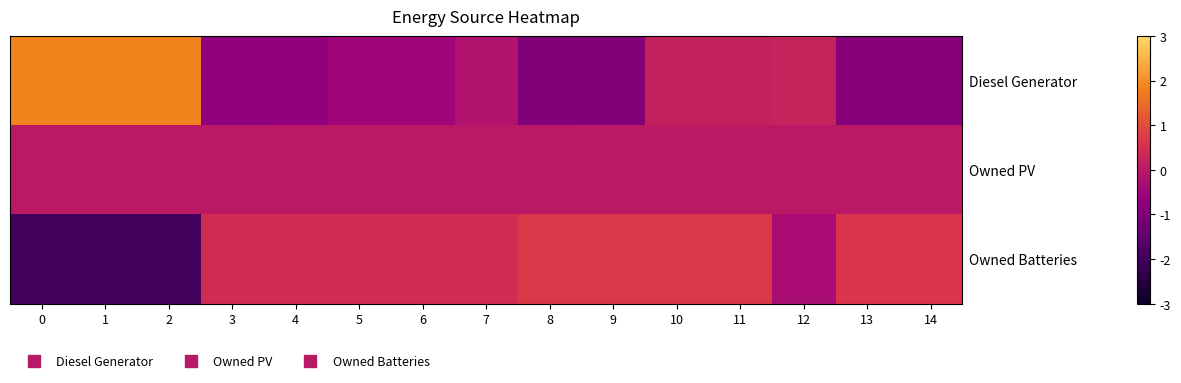

Reading left to right, what are all the values shown in this chart?

Diesel Generator: 0=1.8	1=1.8	2=1.8	3=-0.7	4=-0.7	5=-0.4	6=-0.4	7=-0.2	8=-1.0	9=-1.0	10=0.2	11=0.2	12=0.2	13=-0.9	14=-0.9
Owned PV: 0=0.0	1=0.0	2=0.0	3=0.0	4=0.0	5=0.0	6=0.0	7=0.0	8=0.0	9=0.0	10=0.0	11=0.0	12=0.0	13=0.0	14=0.0
Owned Batteries: 0=-1.9	1=-1.9	2=-1.9	3=0.4	4=0.4	5=0.4	6=0.4	7=0.4	8=0.7	9=0.7	10=0.7	11=0.7	12=-0.3	13=0.6	14=0.6